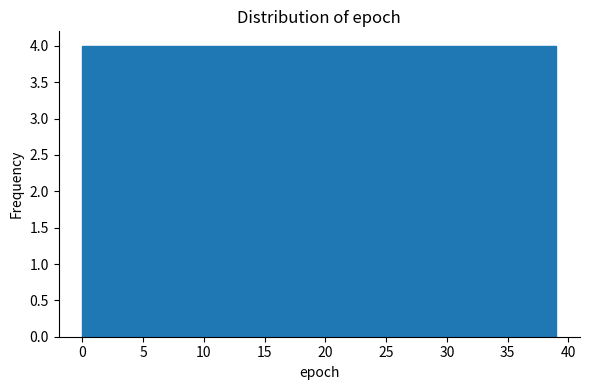

Reading left to right, transcribe this chart: for each bar, give the range it covers on the x-axis and its height. Neither the bar edges nor the heights are printed on the chart, so give them approximately, as read against the axes.

0.0 to 3.9: 4
3.9 to 7.8: 4
7.8 to 11.7: 4
11.7 to 15.6: 4
15.6 to 19.5: 4
19.5 to 23.4: 4
23.4 to 27.3: 4
27.3 to 31.2: 4
31.2 to 35.1: 4
35.1 to 39.0: 4